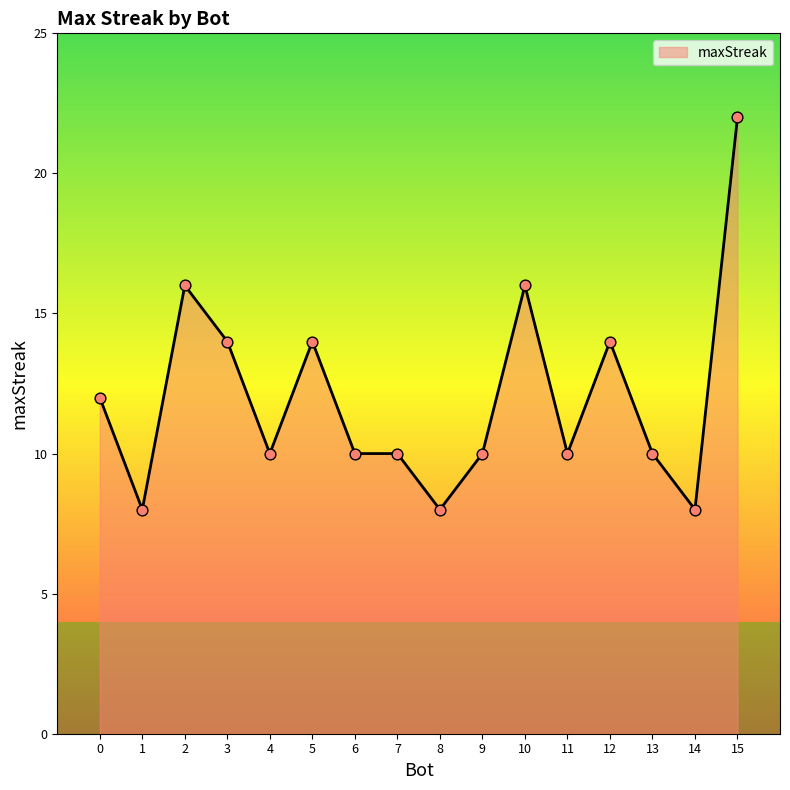

What is the change in value from 3 to 8?

-6